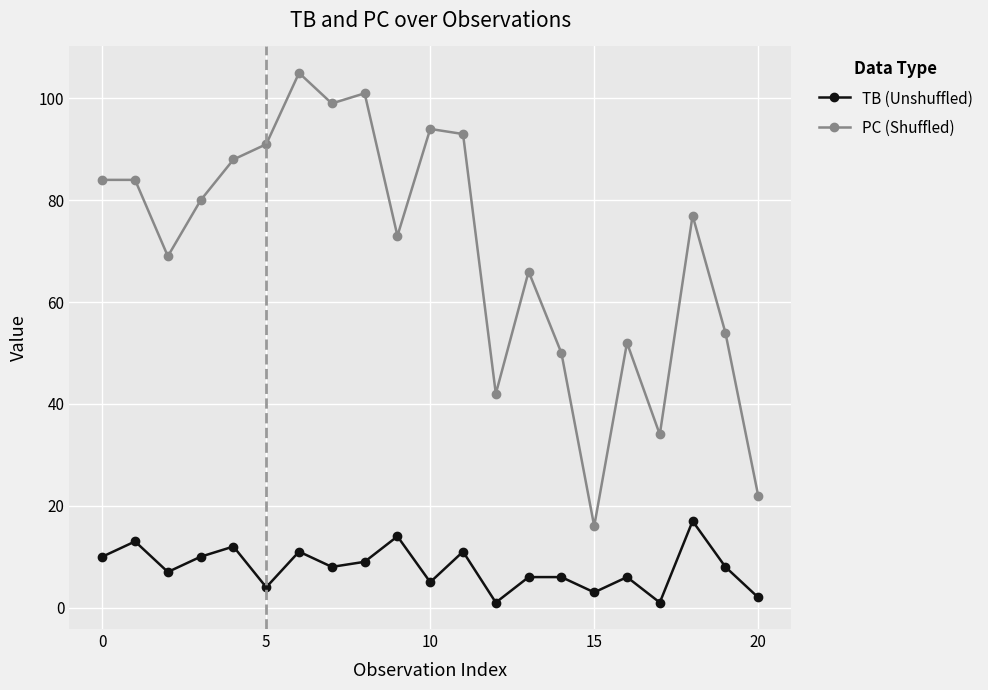

What is the lowest value of the PC (Shuffled) series?

16